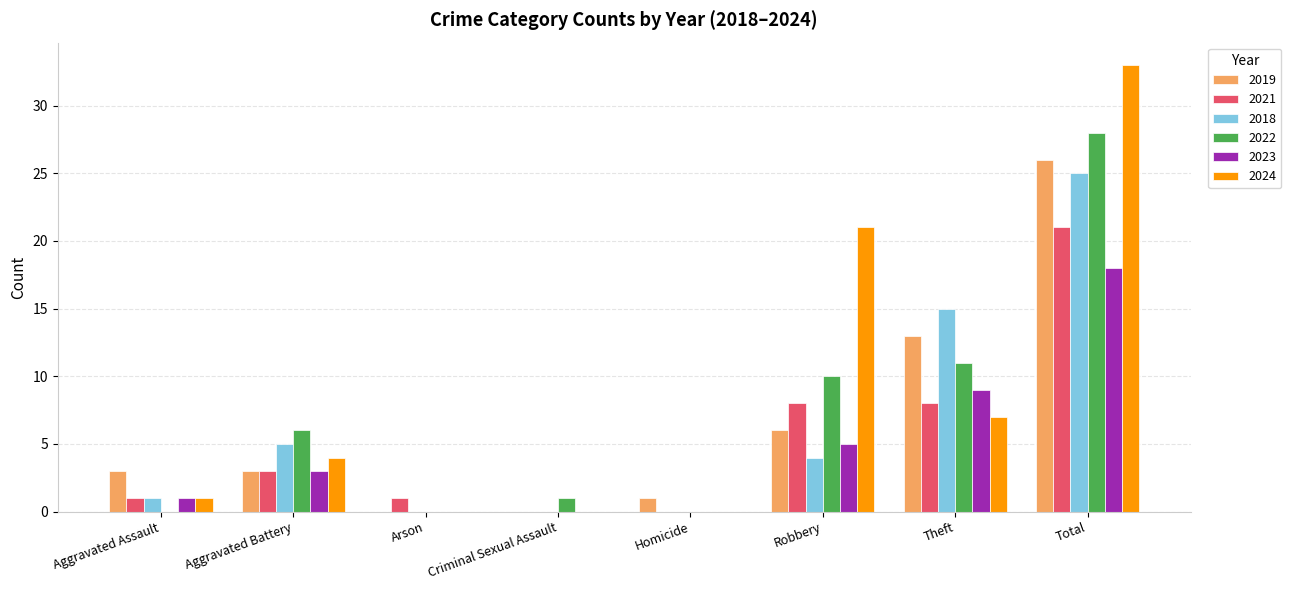

The 2021 series shows 4 at Theft. True or false?

False